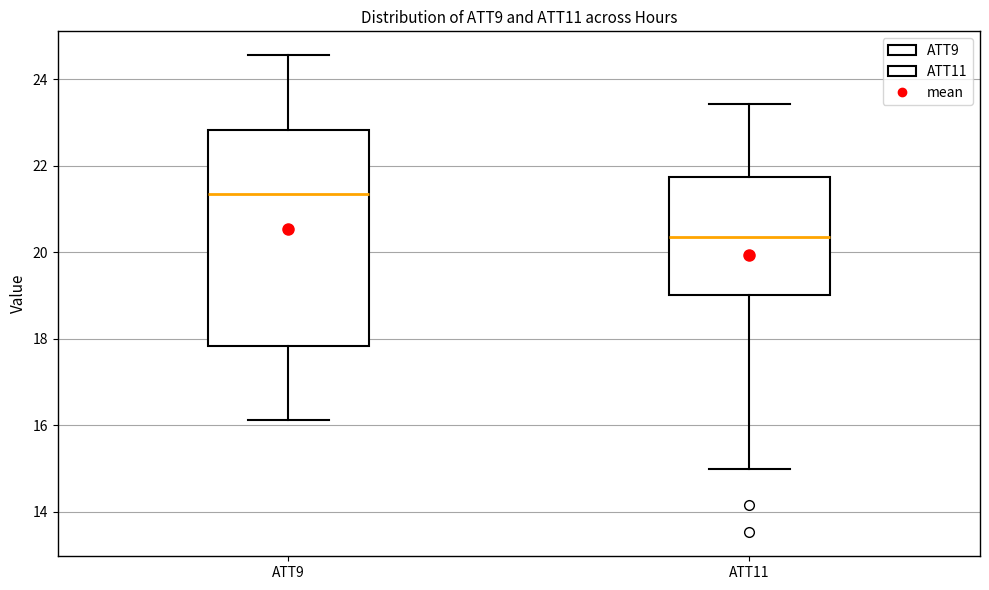

Which box is the tallest, from its lower edge to its upper edge?

ATT9